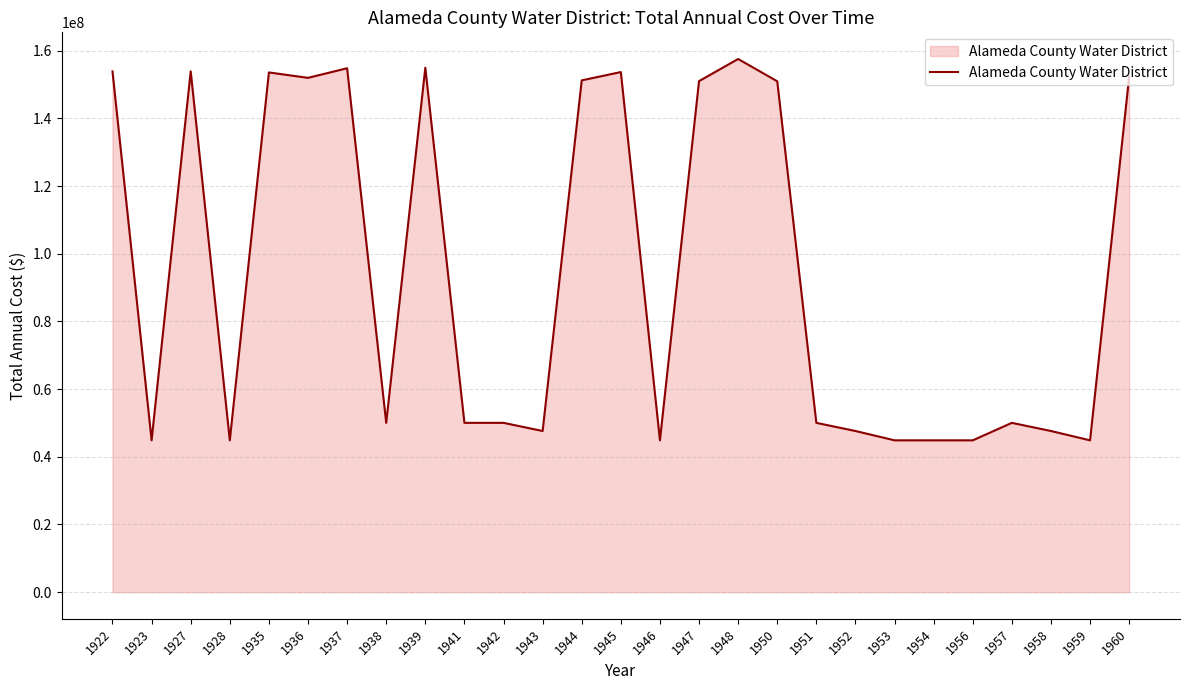

The value at 1958 is 47615765.3. True or false?

True